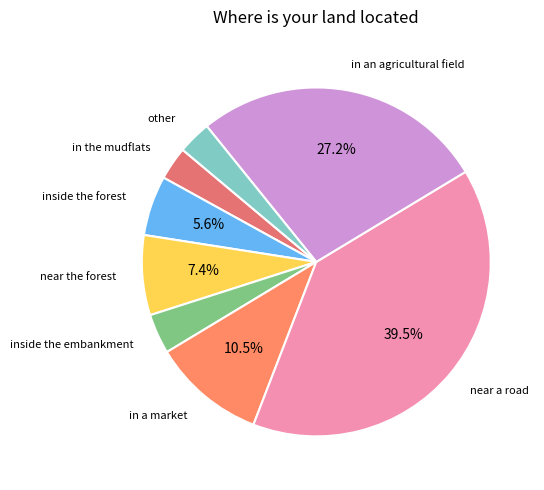

Count the number of slices in the pie.

8